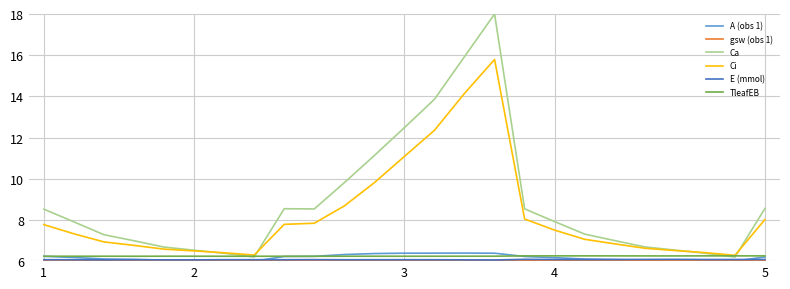

Which series has the widest spread of values?

Ca